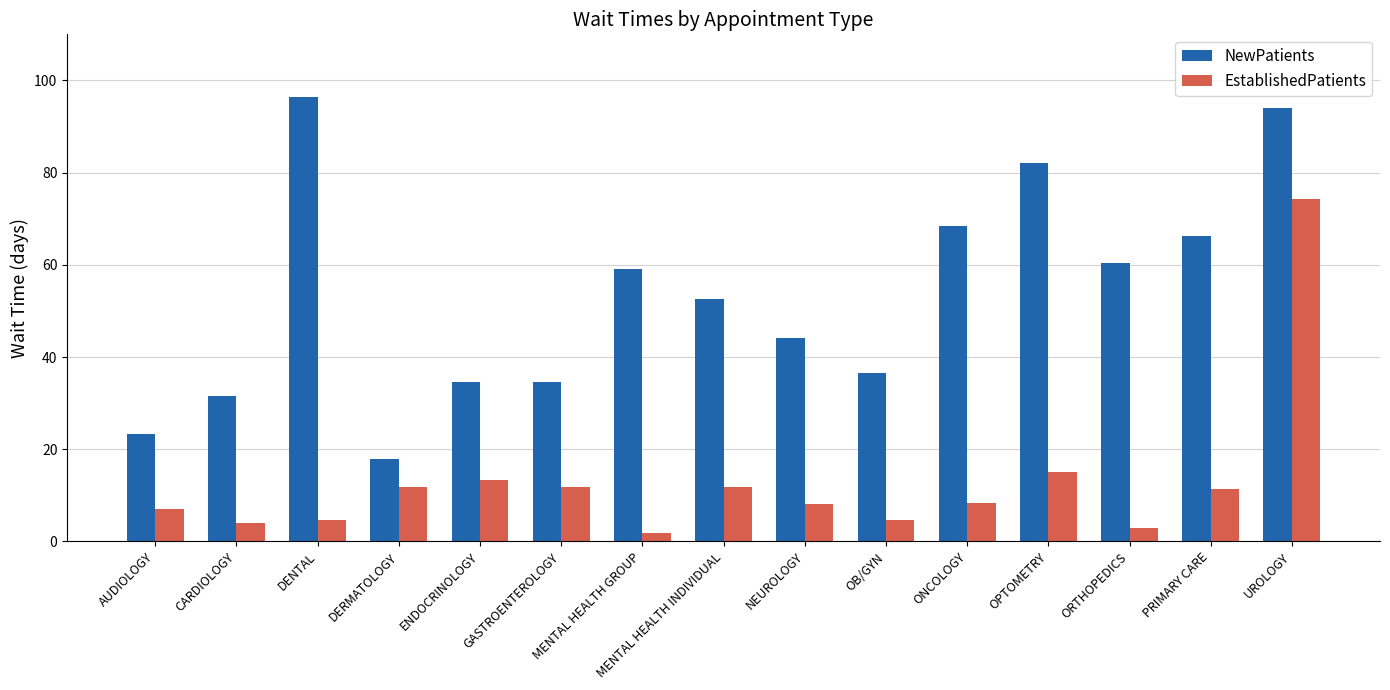

How many distinct data groups are displayed?

2